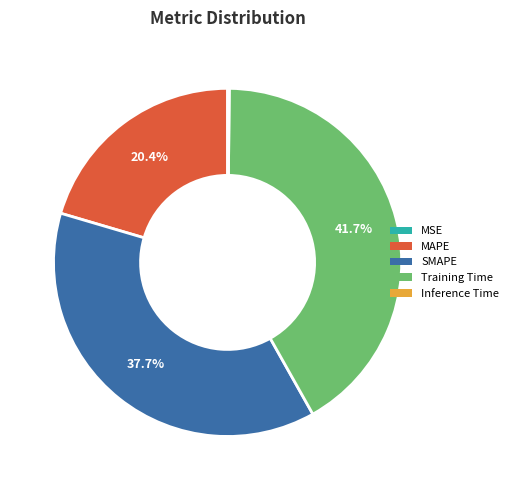

Which slice is the largest?

Training Time